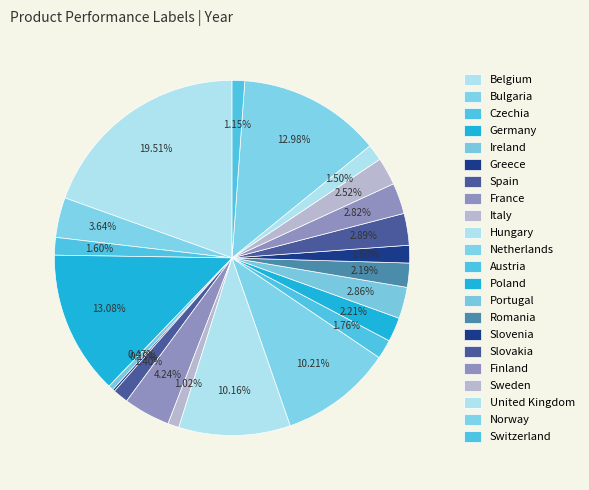

The Switzerland slice represents 1% of the pie. True or false?

True